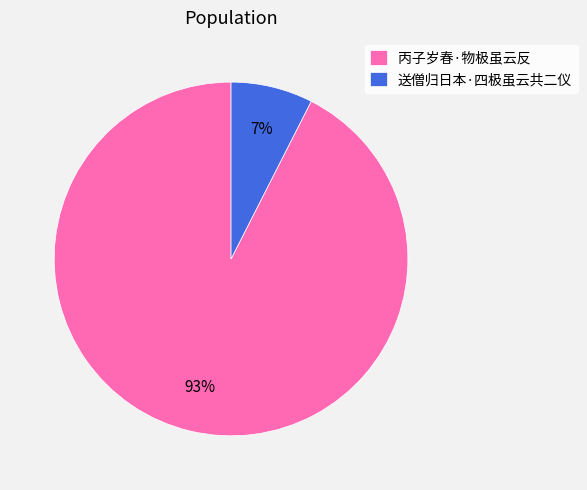

To the nearest percent, what is the combined percentage of 送僧归日本·四极虽云共二仪 and 丙子岁春·物极虽云反?

100%